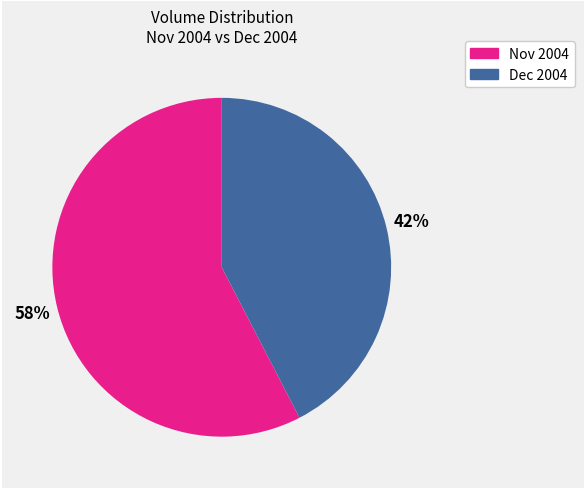

To the nearest percent, what is the average slice percentage?

50%